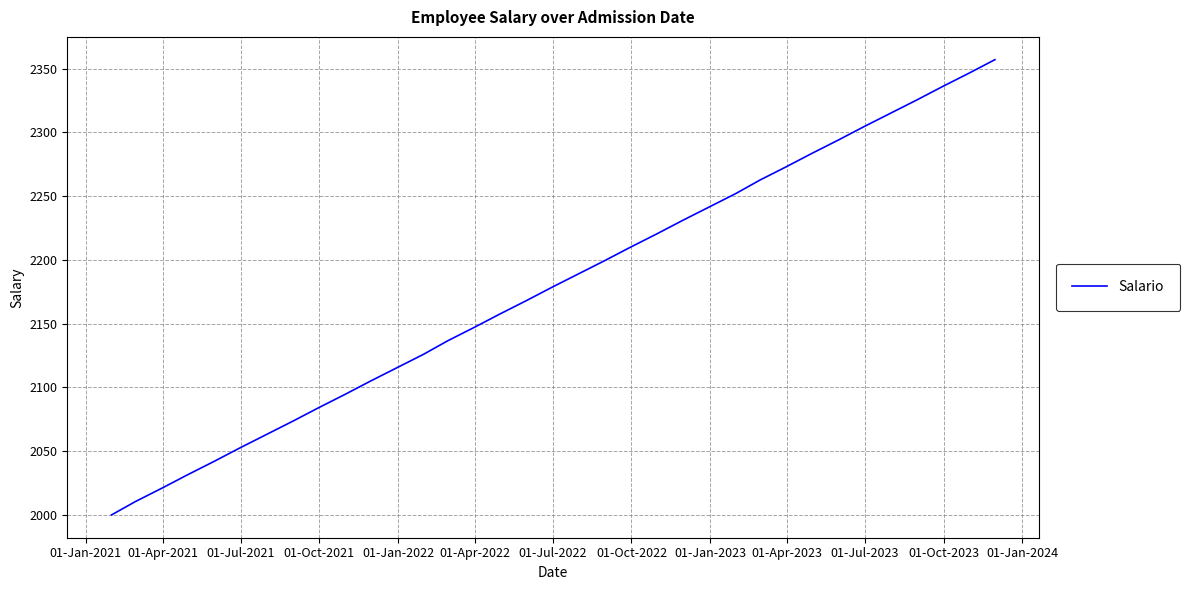

What is the difference between the maximum and minimum values?

357.0